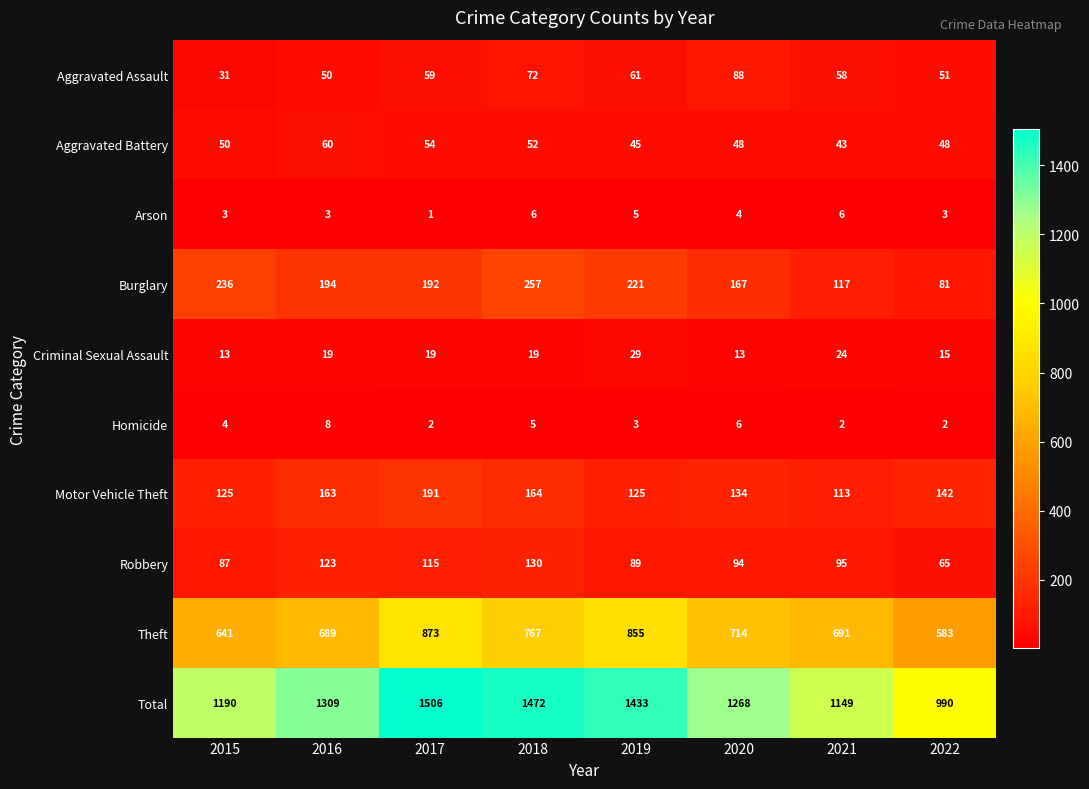

List the series in order of their peak value, highest first.

Total, Theft, Burglary, Motor Vehicle Theft, Robbery, Aggravated Assault, Aggravated Battery, Criminal Sexual Assault, Homicide, Arson